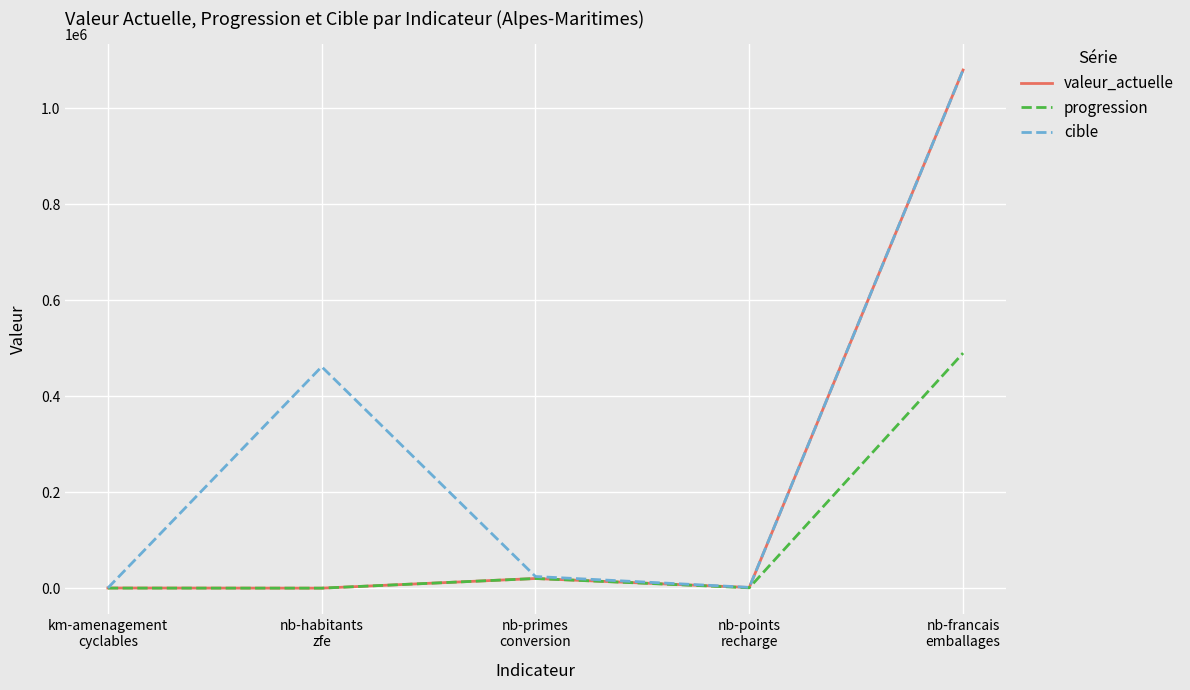

Does the chart have visible grid lines?

Yes